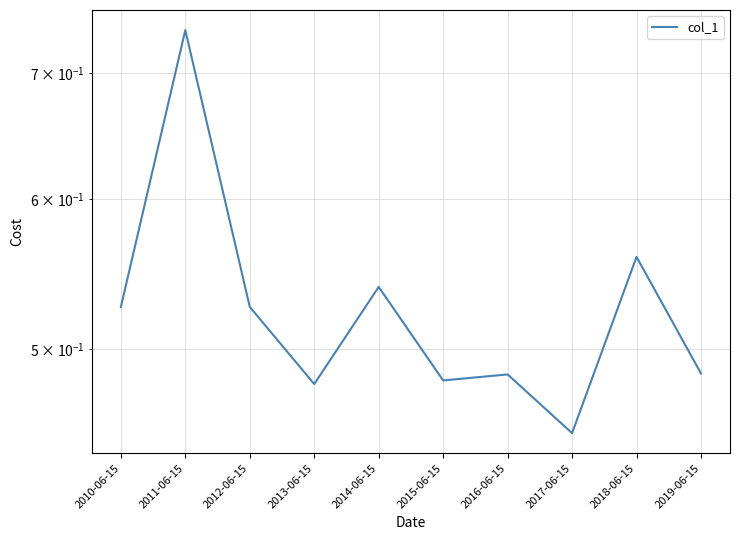

Count the values in the range 0 to 1.

10